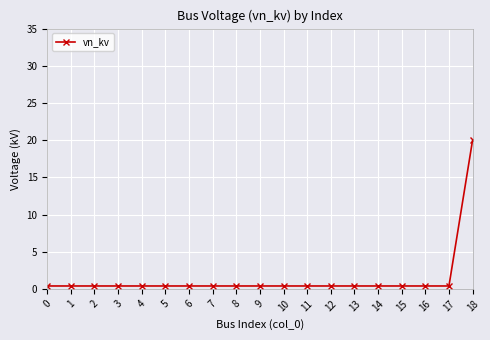

Read the value at 3.

0.4